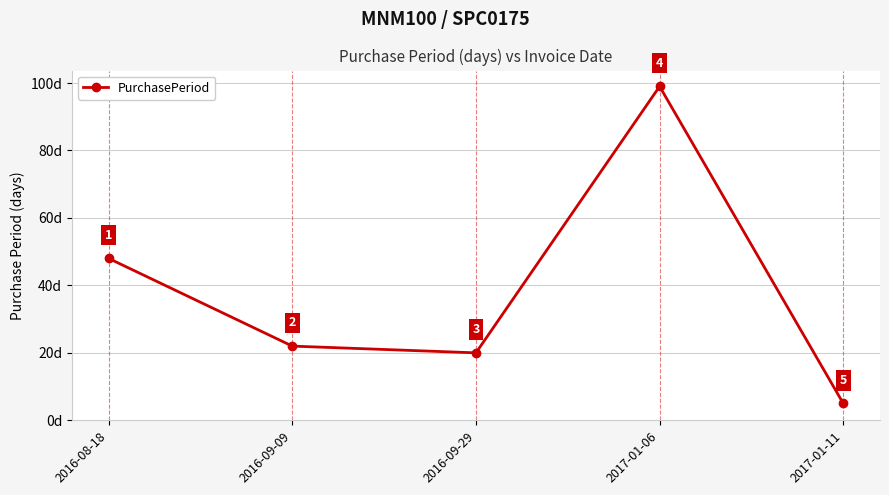

The value at 2017-01-11 is 5. True or false?

True